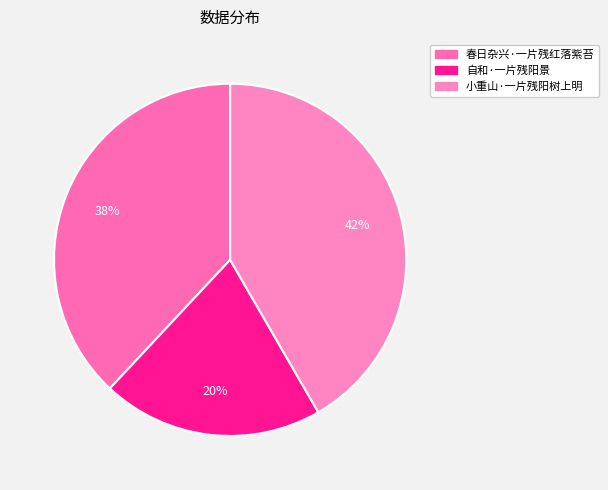

Which slice is the largest?

小重山·一片残阳树上明